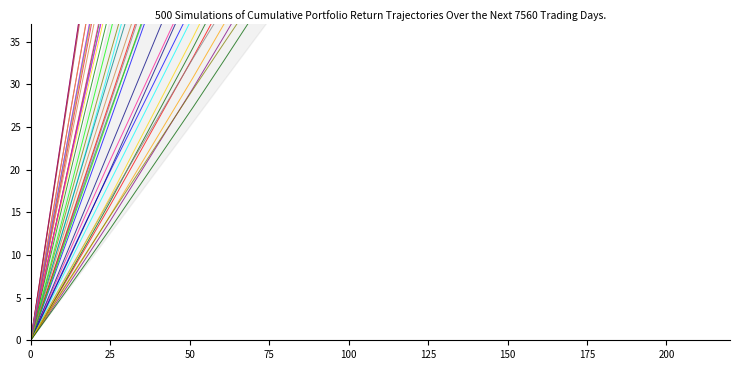

Is this an area chart (filled region under the line)?

No